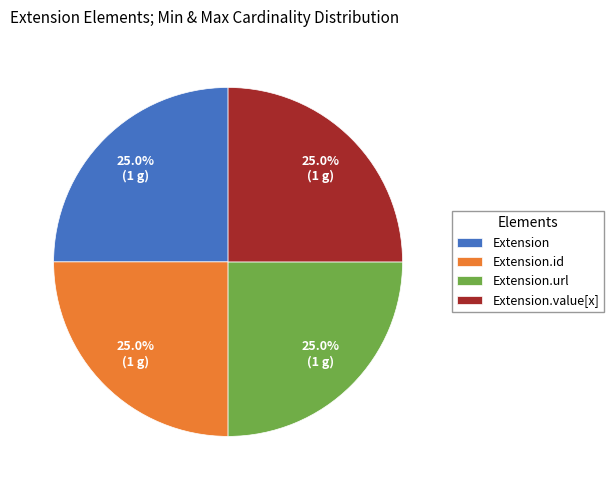

Approximately how many times larger is the value at Extension.url compared to Extension.value[x]?

1.0